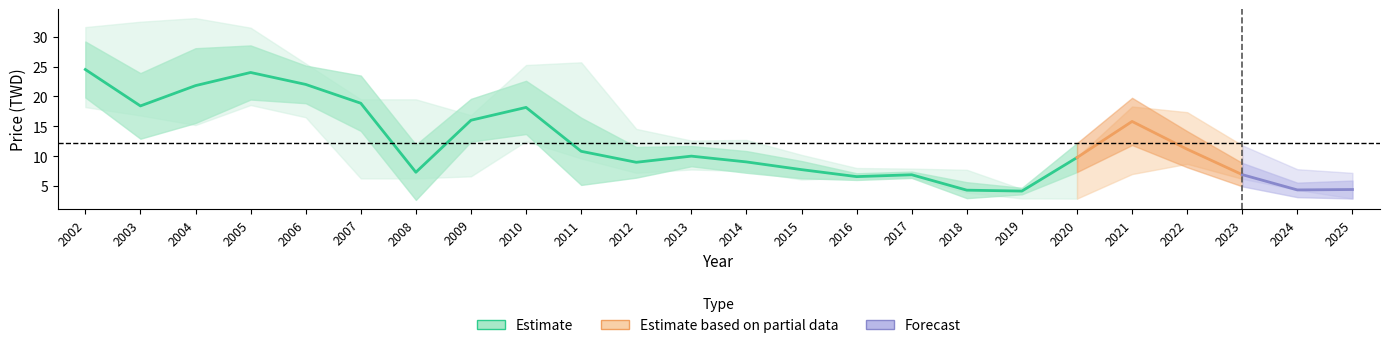

True or false: 最低價 and 年均價 cross at least once.

False